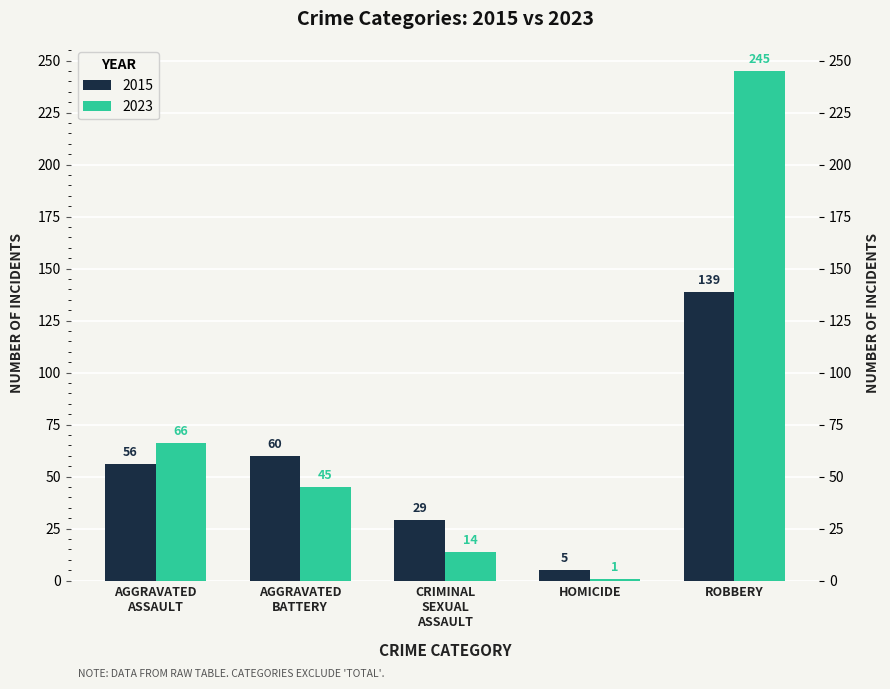

What is the difference between the second highest and minimum values?

55